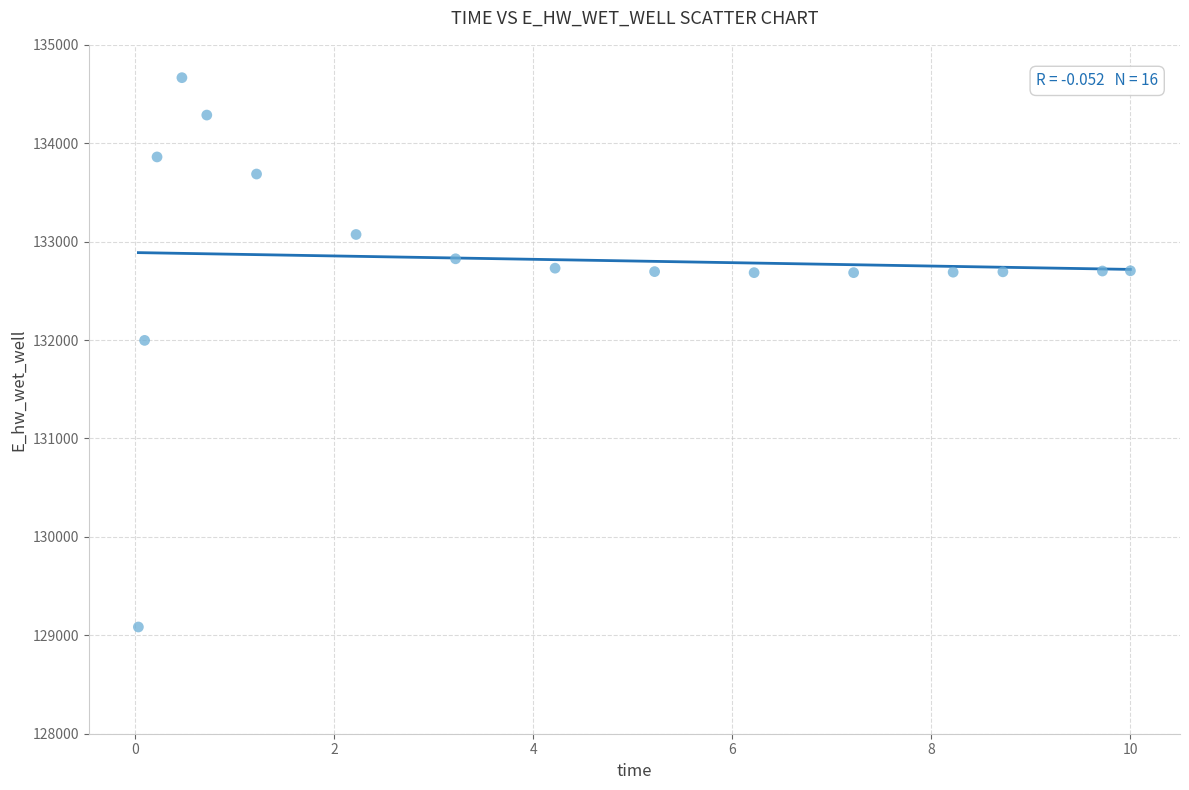

What is the range of Y values (max minus min)?

5581.8